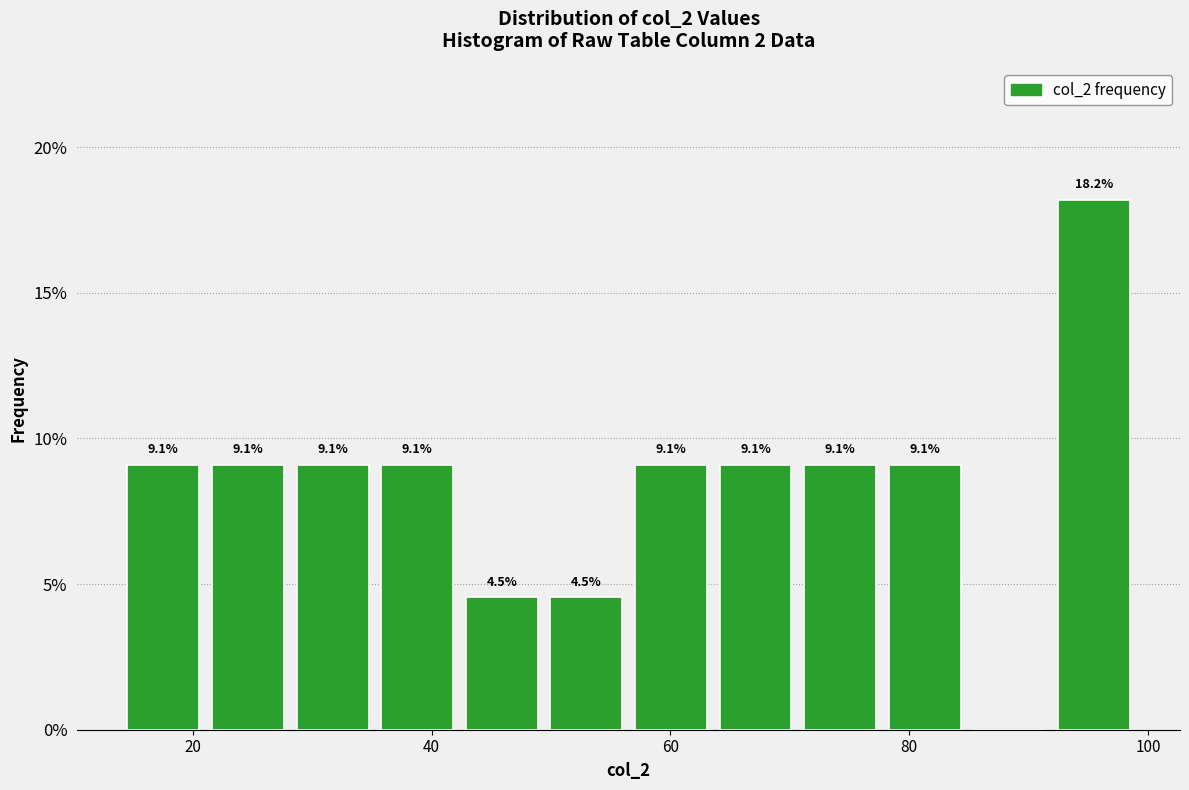

Read against the x-axis, roughly where is the centre of the tallest bar?

96